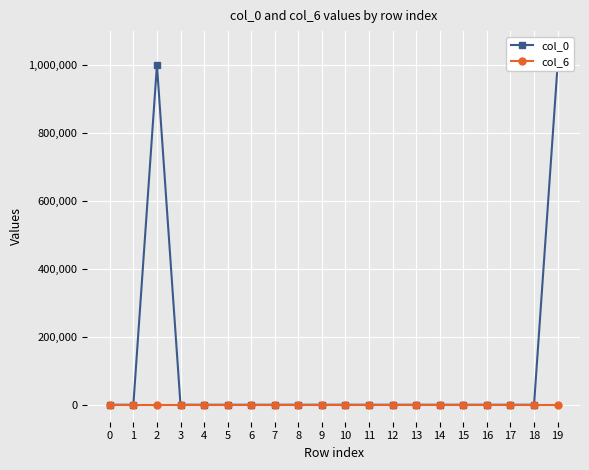

At which category is the sum across all series the highest?

2